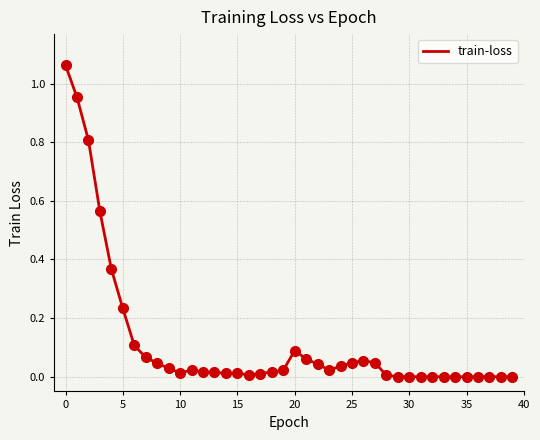

How many lines are shown in the chart?

1